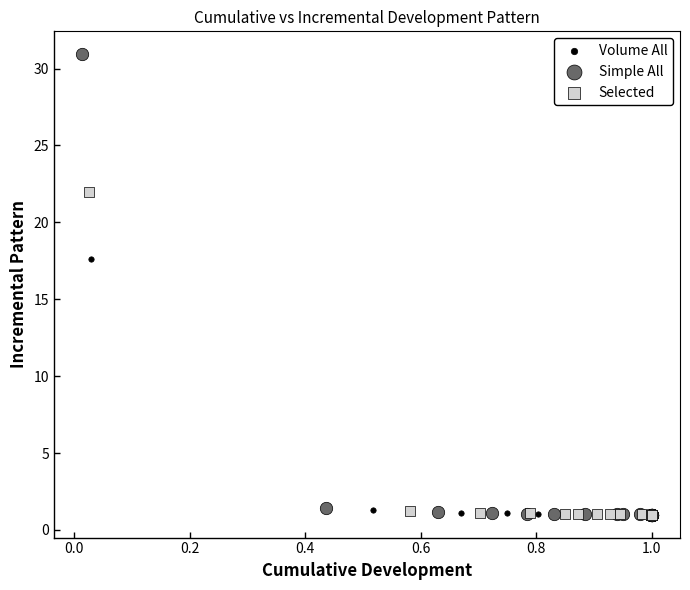

Which series contains the highest Y value?

Simple All